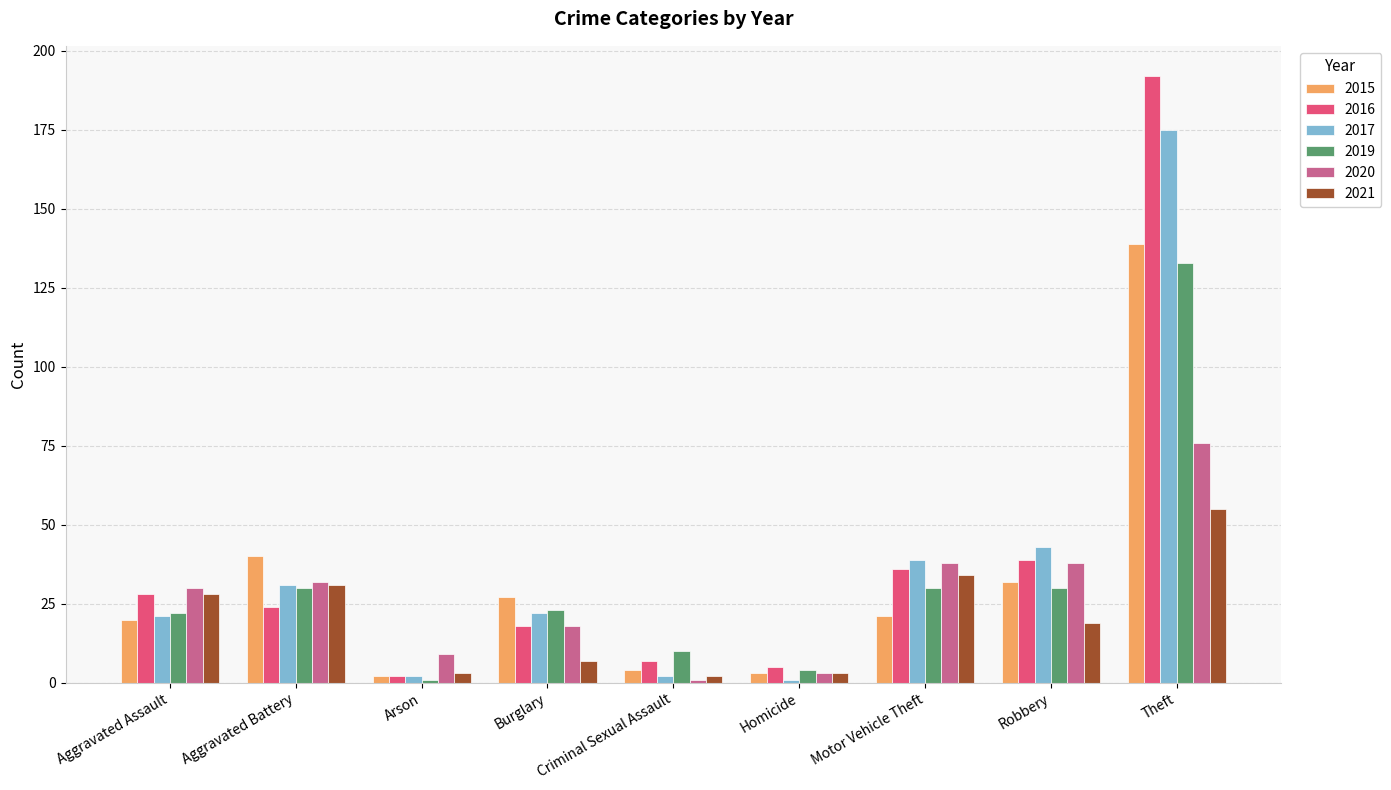

What is the spread (max minus min) of values at Aggravated Assault?

10